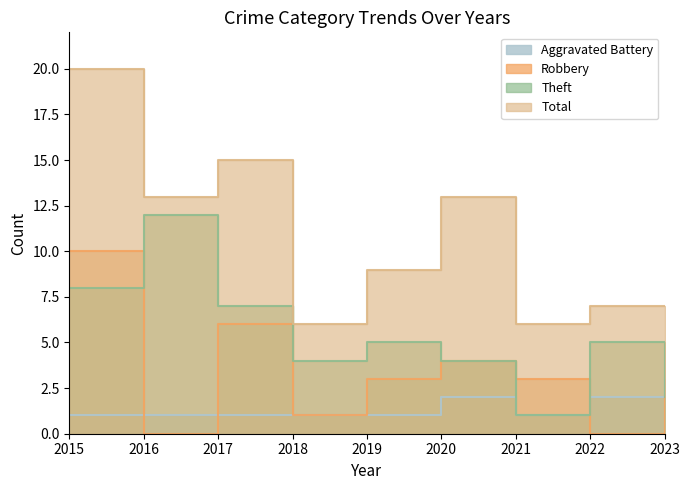

Which series has the largest total across all categories?

Total